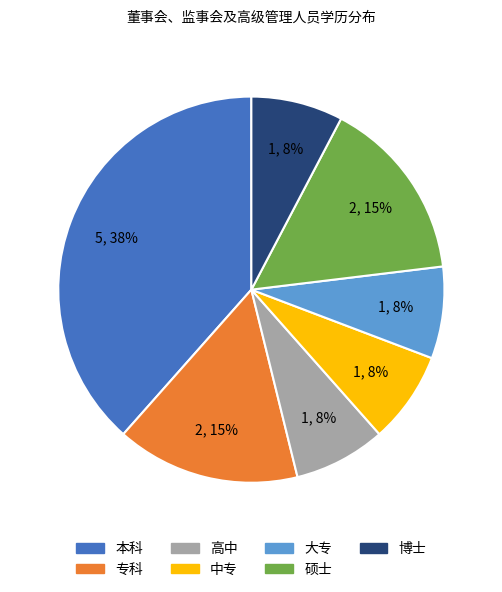

True or false: 大专 accounts for 8% of the total.

True